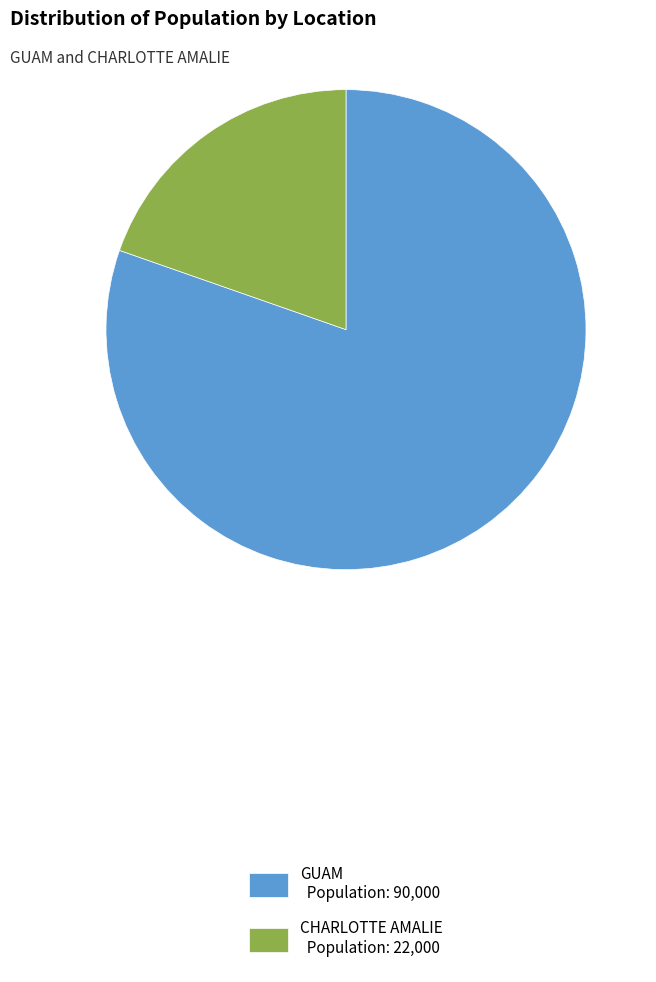

Is it true that GUAM is 90% of the pie?

False